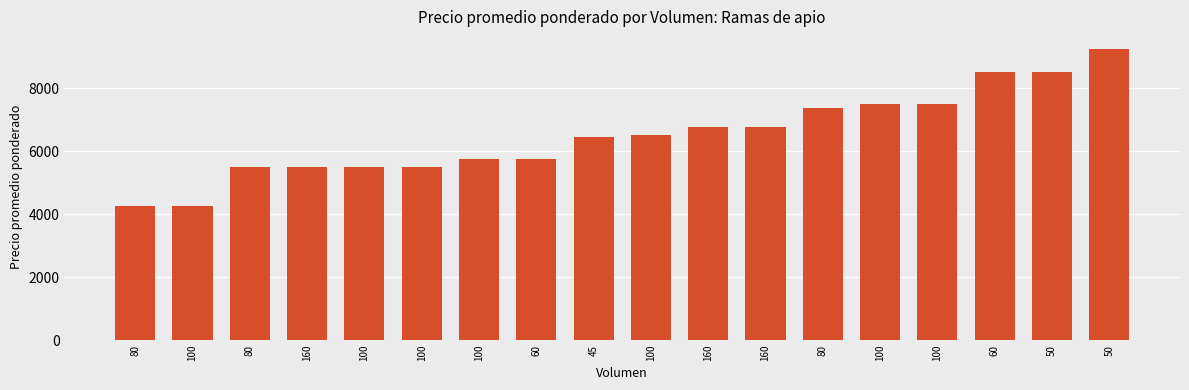

The chart shows a value of 4250 at 100. True or false?

True